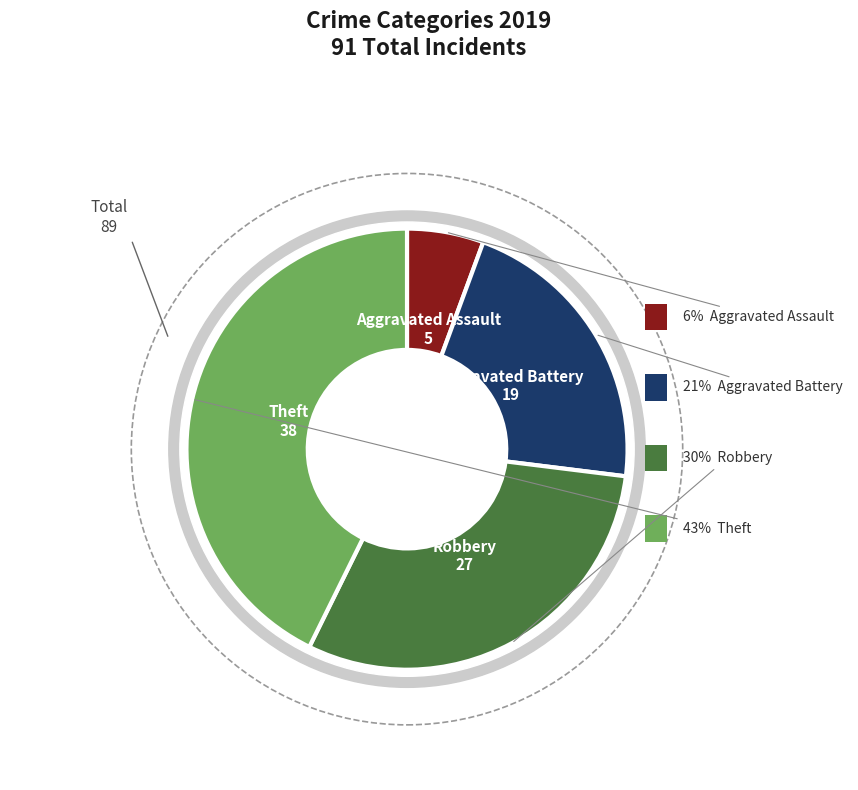

Which slice is the largest?

Theft